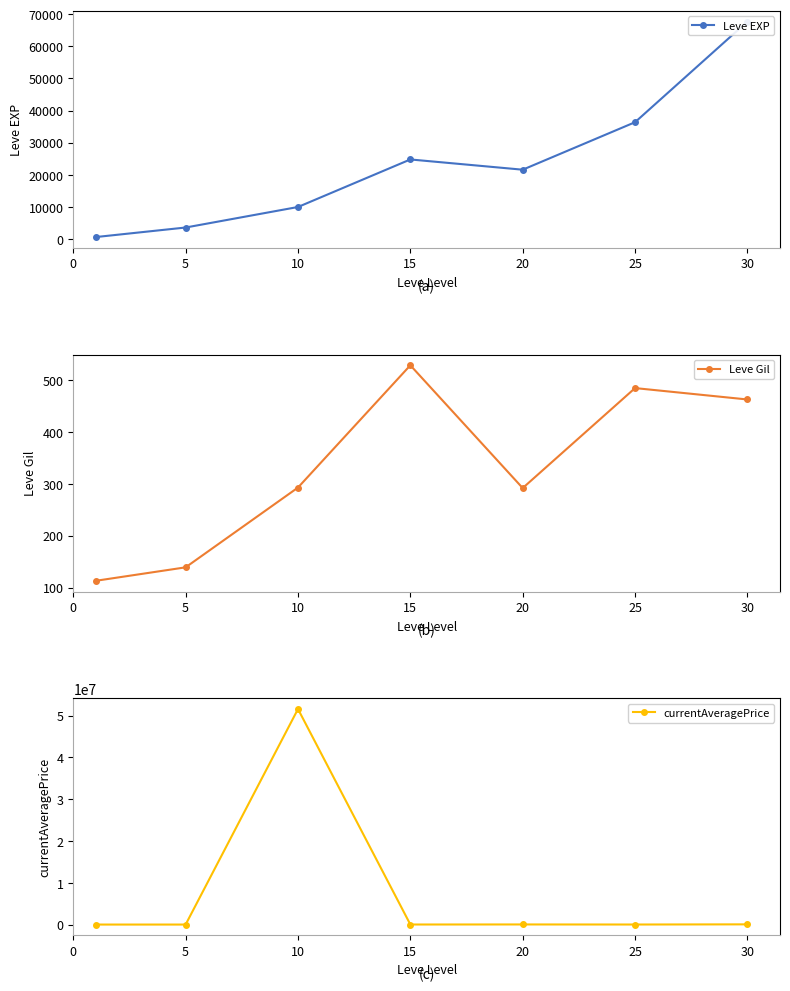

How many times do Leve EXP and currentAveragePrice cross each other?

4